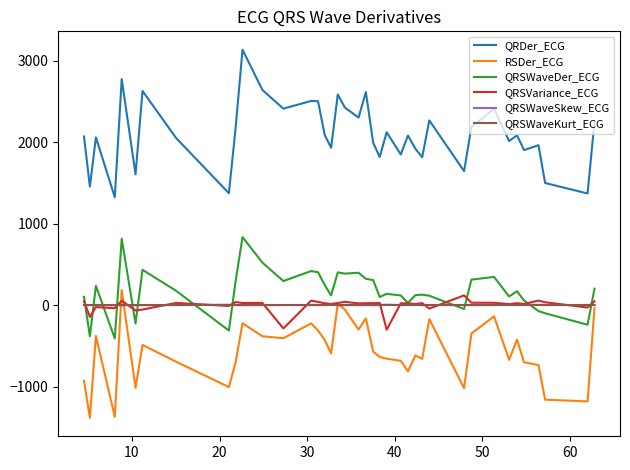

Which series has the largest total across all categories?

QRDer_ECG